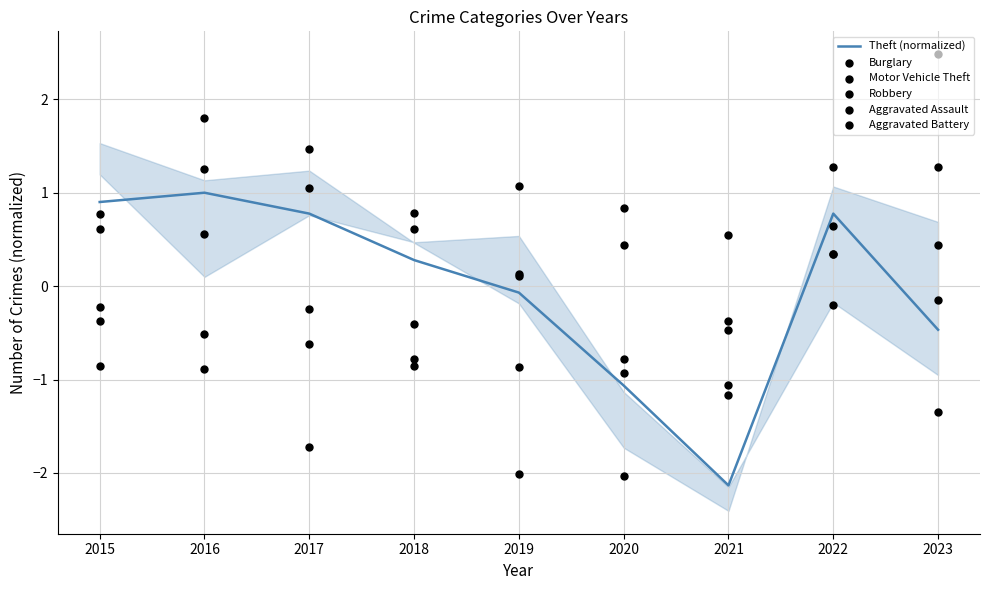

Which series has the widest spread of Y values?

Burglary